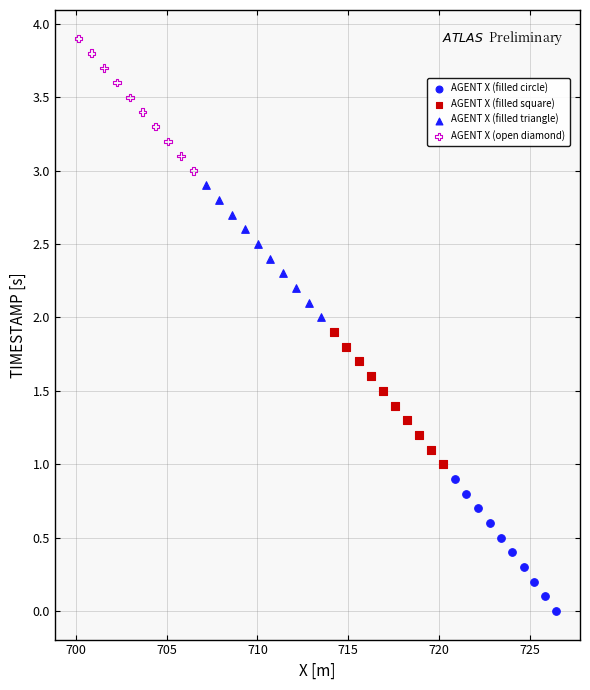

Which series reaches the minimum Y coordinate?

AGENT X (filled circle)